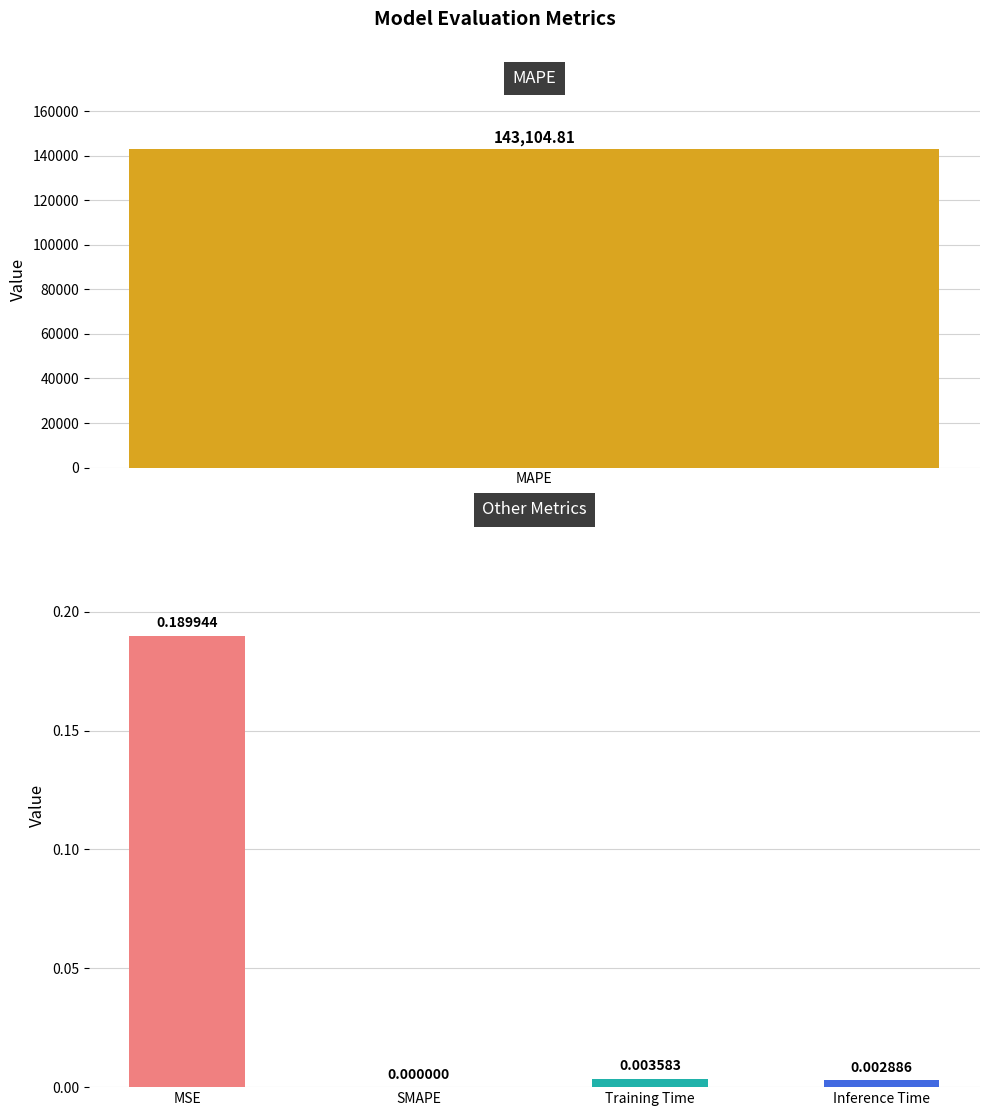

What is the difference between the maximum and second lowest values?

0.2